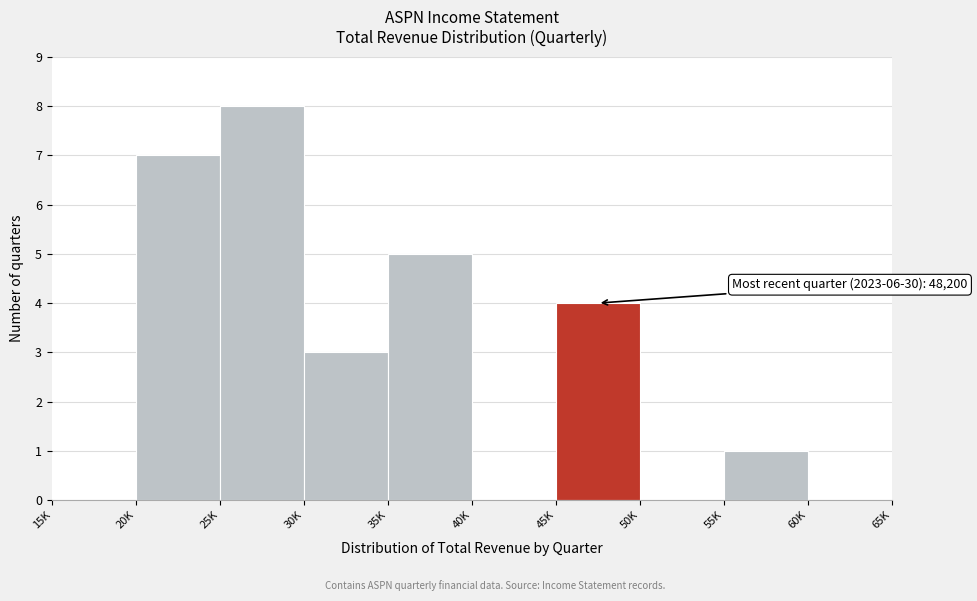

Reading left to right, extract all data points from this chart.

15K=0	20K=7	25K=8	30K=3	35K=5	40K=0	45K=4	50K=0	55K=1	60K=0